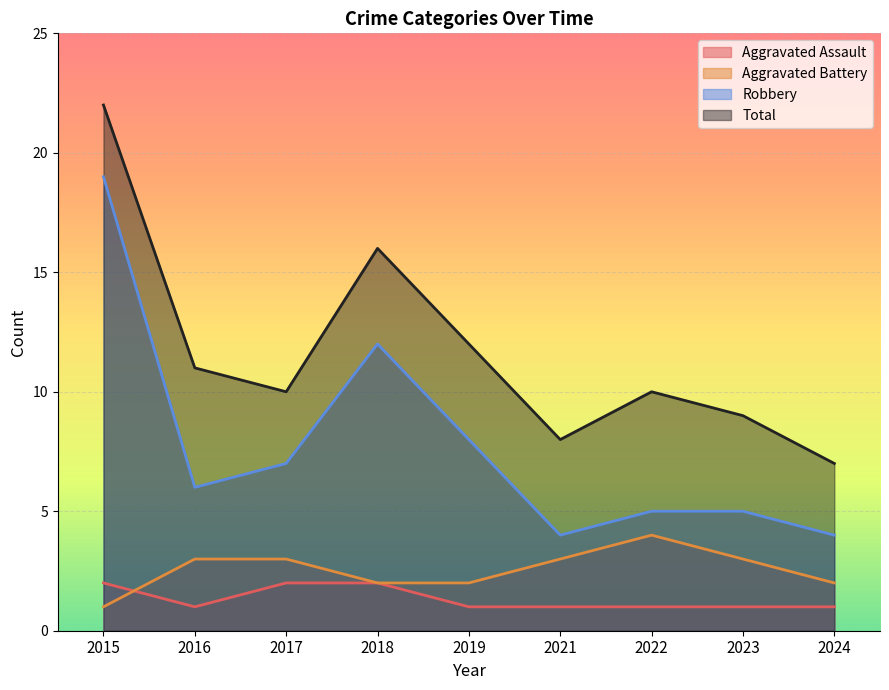

Reading left to right, extract all data points from this chart.

Aggravated Assault: 2015=2	2016=1	2017=2	2018=2	2019=1	2021=1	2022=1	2023=1	2024=1
Aggravated Battery: 2015=1	2016=3	2017=3	2018=2	2019=2	2021=3	2022=4	2023=3	2024=2
Robbery: 2015=19	2016=6	2017=7	2018=12	2019=8	2021=4	2022=5	2023=5	2024=4
Total: 2015=22	2016=11	2017=10	2018=16	2019=12	2021=8	2022=10	2023=9	2024=7